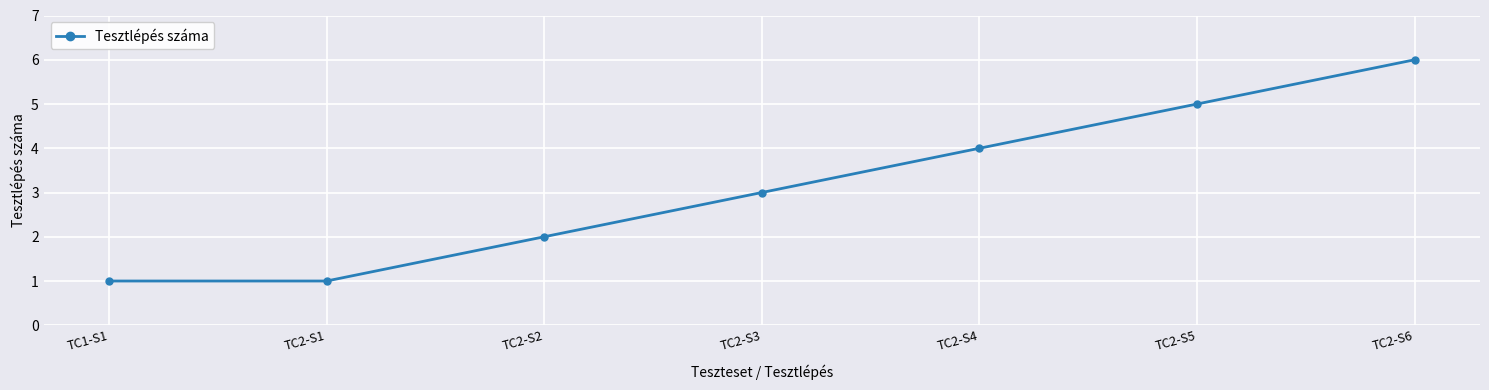

Count the number of data series in this chart.

1